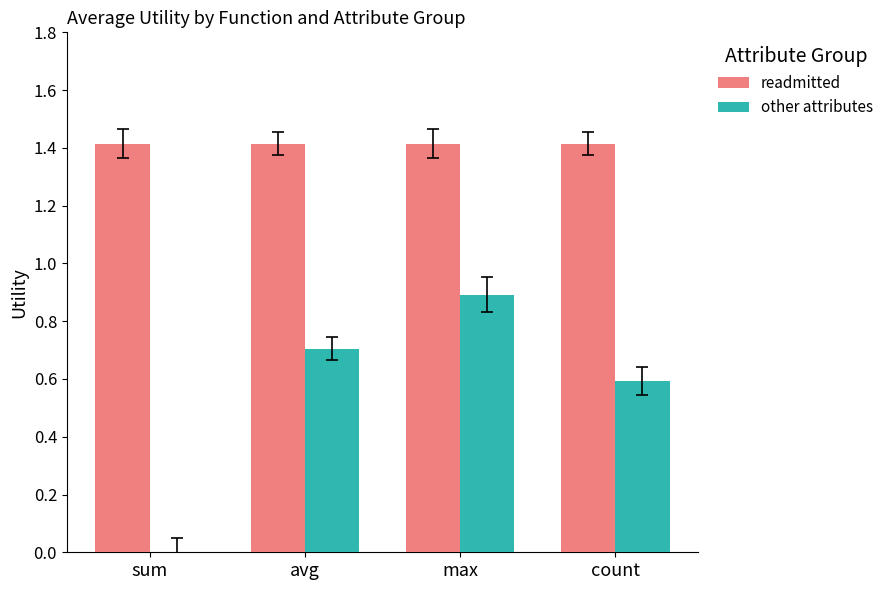

Reading left to right, what are all the values shown in this chart?

readmitted: sum=1.4	avg=1.4	max=1.4	count=1.4
other attributes: sum=0.0	avg=0.7	max=0.9	count=0.6